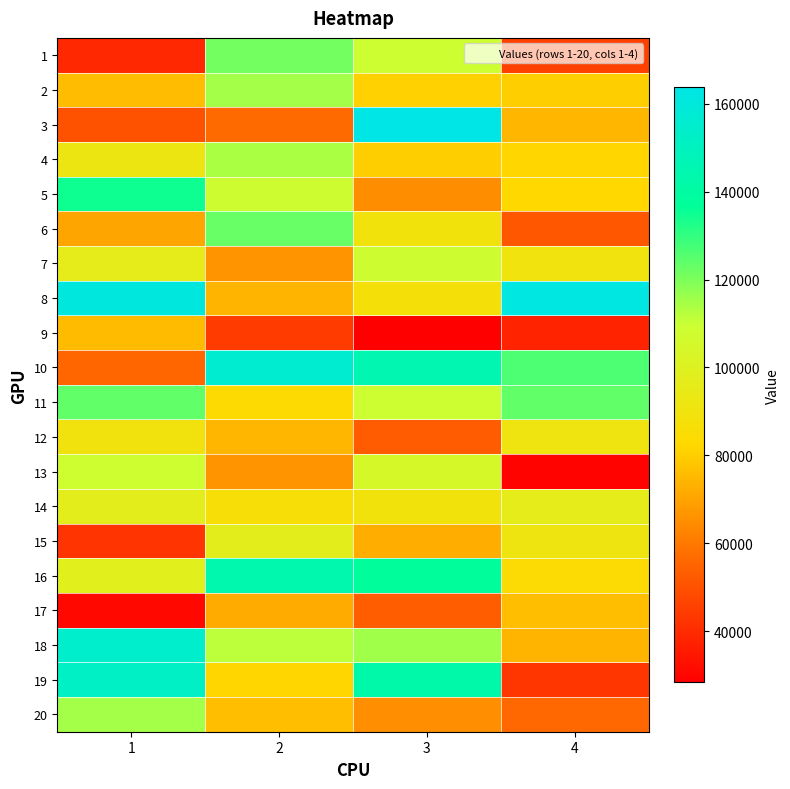

Reading left to right, extract all data points from this chart.

1: 1=39341.9	2=121428.9	3=109305.8	4=45904.1
2: 1=75833.0	2=114998.0	3=80898.5	4=80159.2
3: 1=50468.7	2=56616.8	3=163806.3	4=74513.2
4: 1=91564.2	2=114010.7	3=79983.0	4=81905.6
5: 1=134832.3	2=108703.0	3=64763.4	4=82450.1
6: 1=70626.7	2=122893.5	3=89401.1	4=51338.1
7: 1=96194.4	2=66681.5	3=108557.6	4=90488.8
8: 1=160955.8	2=73898.4	3=87471.1	4=162357.7
9: 1=75523.2	2=44348.5	3=28310.5	4=37957.2
10: 1=55818.9	2=156424.5	3=145354.9	4=126345.9
11: 1=123693.8	2=83376.0	3=109137.2	4=123743.4
12: 1=89603.8	2=74529.1	3=52685.0	4=90890.3
13: 1=108277.4	2=66524.1	3=104540.0	4=29441.2
14: 1=96932.8	2=86355.6	3=89183.8	4=96128.9
15: 1=42600.0	2=96924.2	3=72654.2	4=91245.4
16: 1=98331.3	2=144044.2	3=137636.7	4=84201.7
17: 1=30900.4	2=71883.3	3=53298.6	4=76718.3
18: 1=154418.9	2=111430.3	3=115563.0	4=73874.1
19: 1=152296.9	2=82013.3	3=142288.2	4=42951.3
20: 1=114997.7	2=76315.5	3=65209.5	4=55886.0